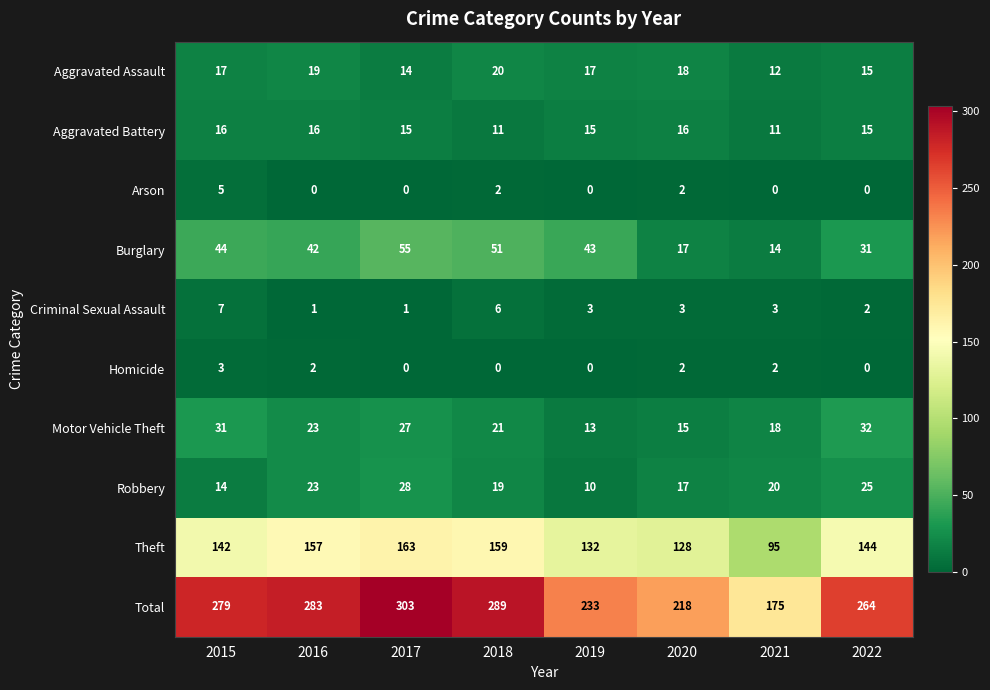

Which series has the widest spread of values?

Total